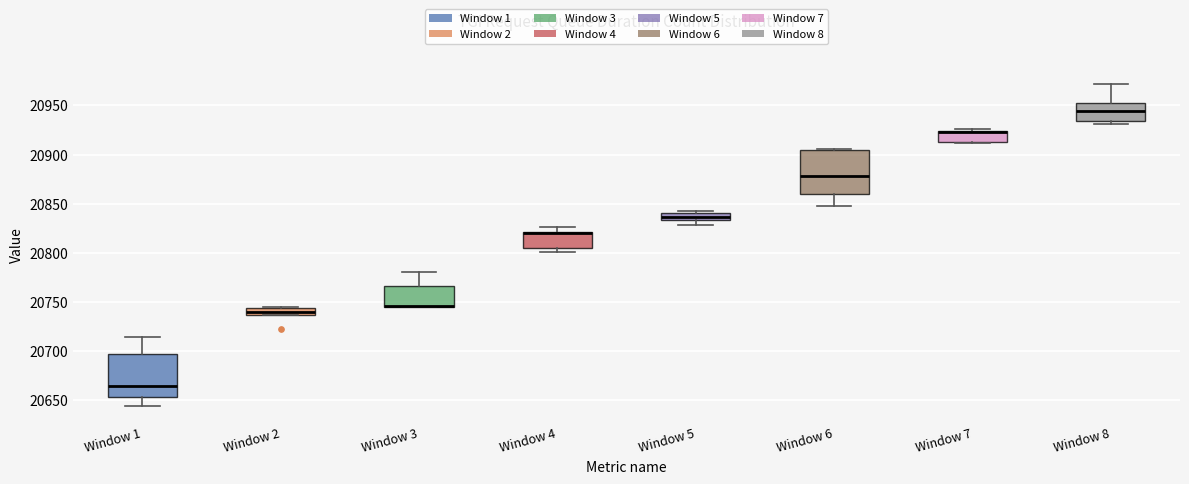

Where is the lower edge of the box for Window 3 on the y-axis? The values are not printed on the chart, so give them approximately, as read against the axis.

20745